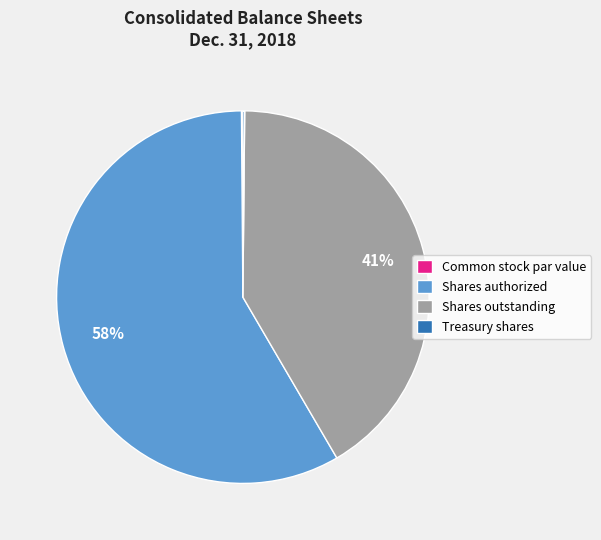

To the nearest percent, what is the average slice percentage?

25%